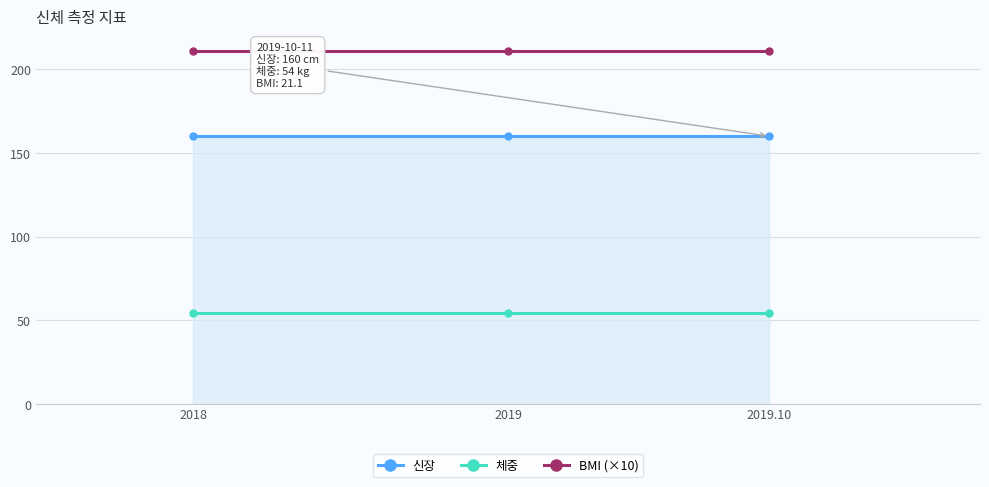

The value of BMI (×10) at 2018 is 211. True or false?

True